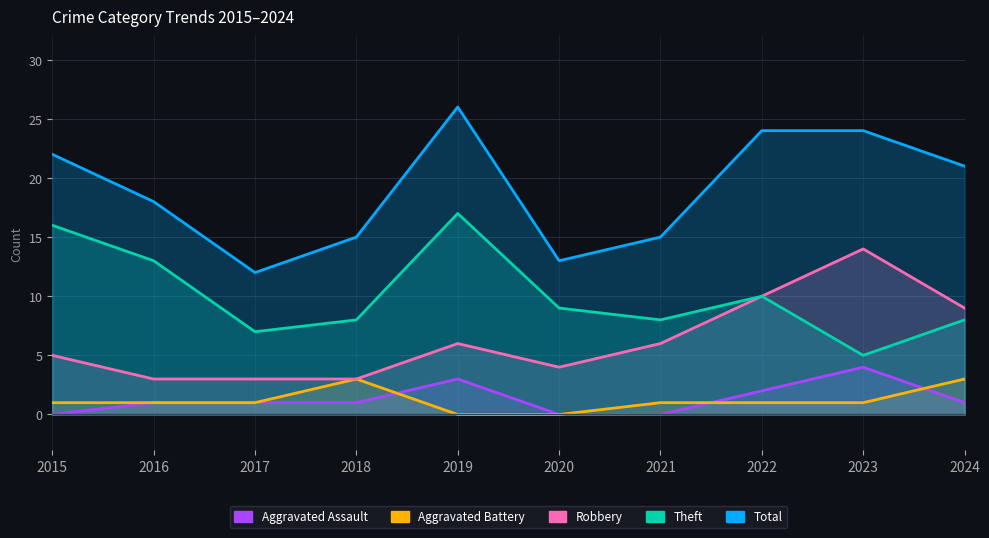

The Aggravated Battery series shows 0 at 2017. True or false?

False